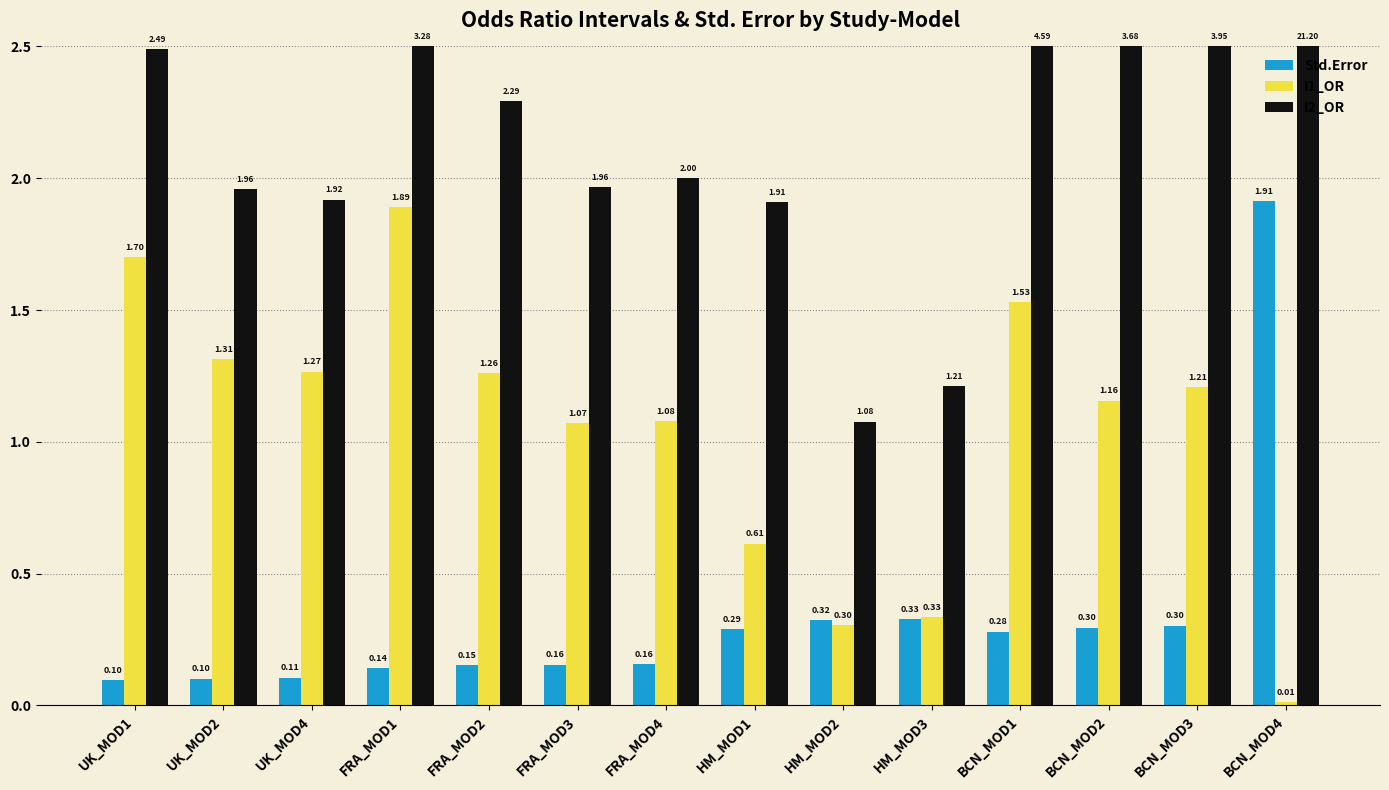

How many distinct data groups are displayed?

3